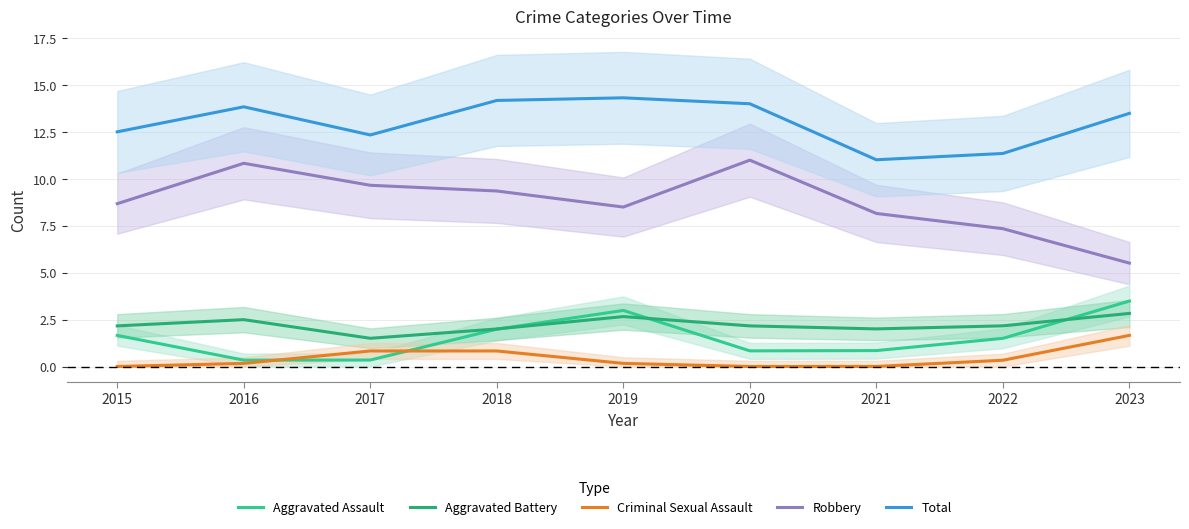

Between 2018 and 2021, which series saw the biggest shift?

Total